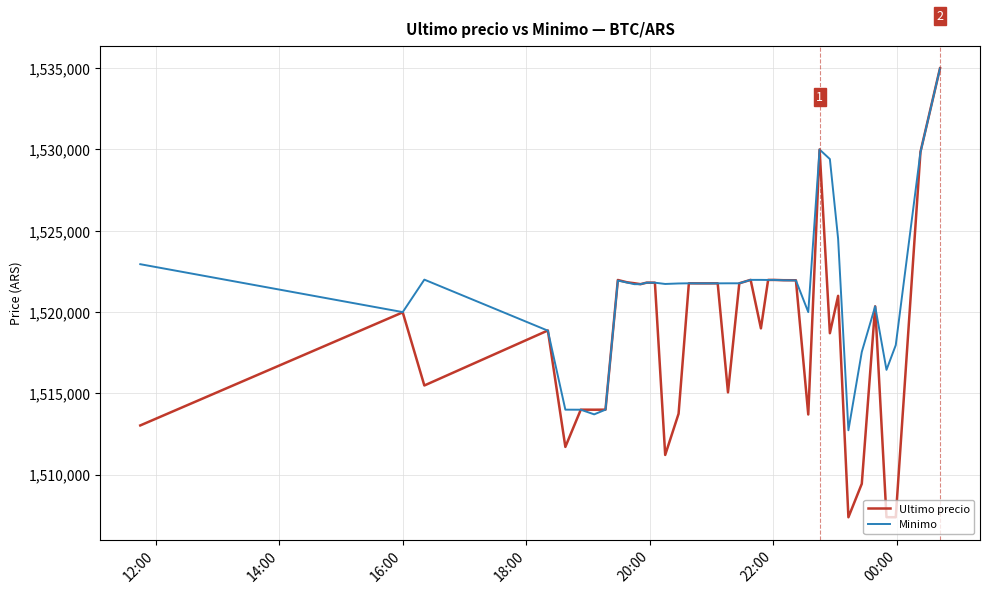

What is the smallest value displayed?

1507383.0